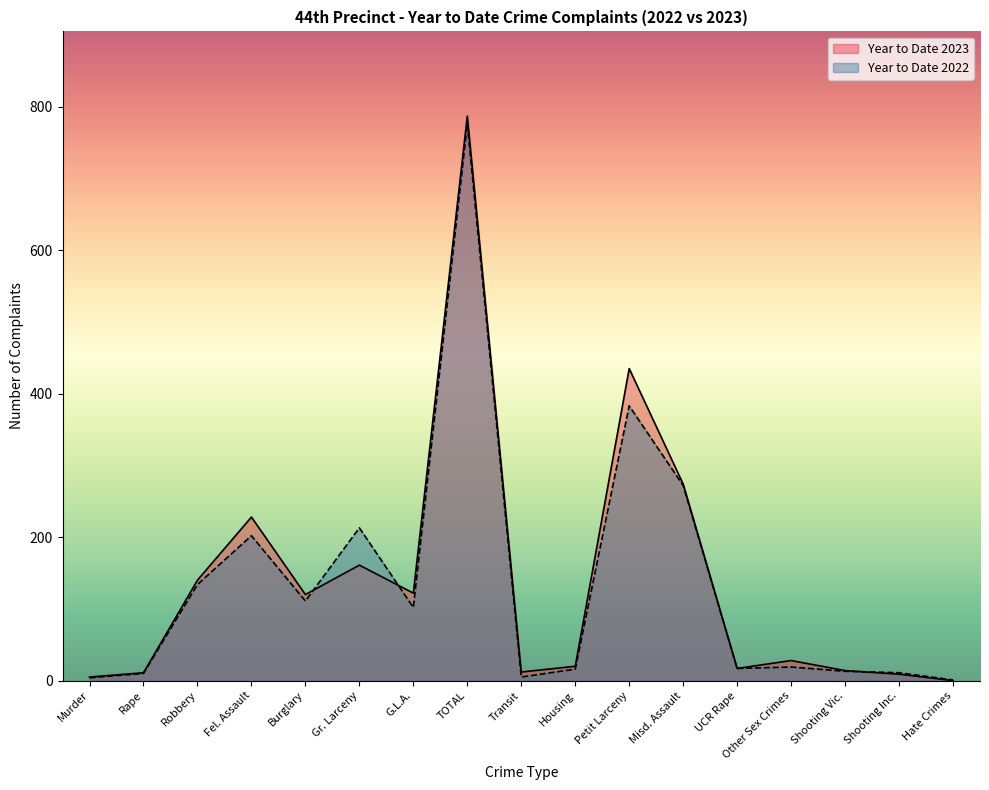

Which has a higher value, Petit Larceny or Burglary?

Petit Larceny